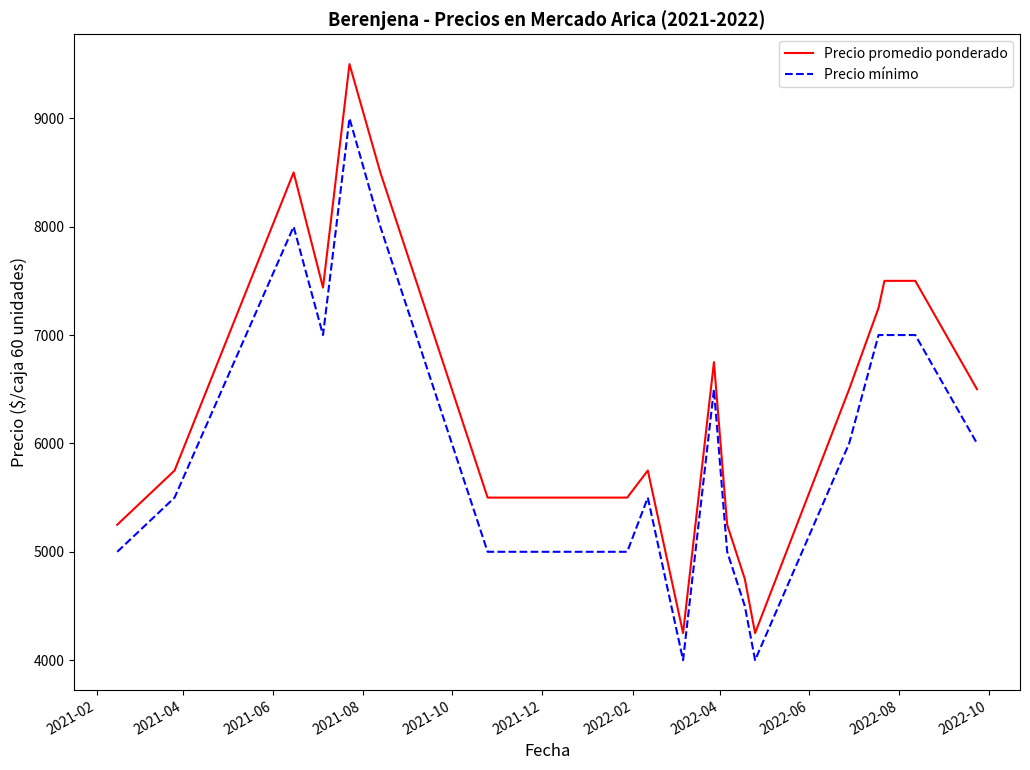

What is the difference between the maximum and minimum values in the Precio mínimo series?

5000